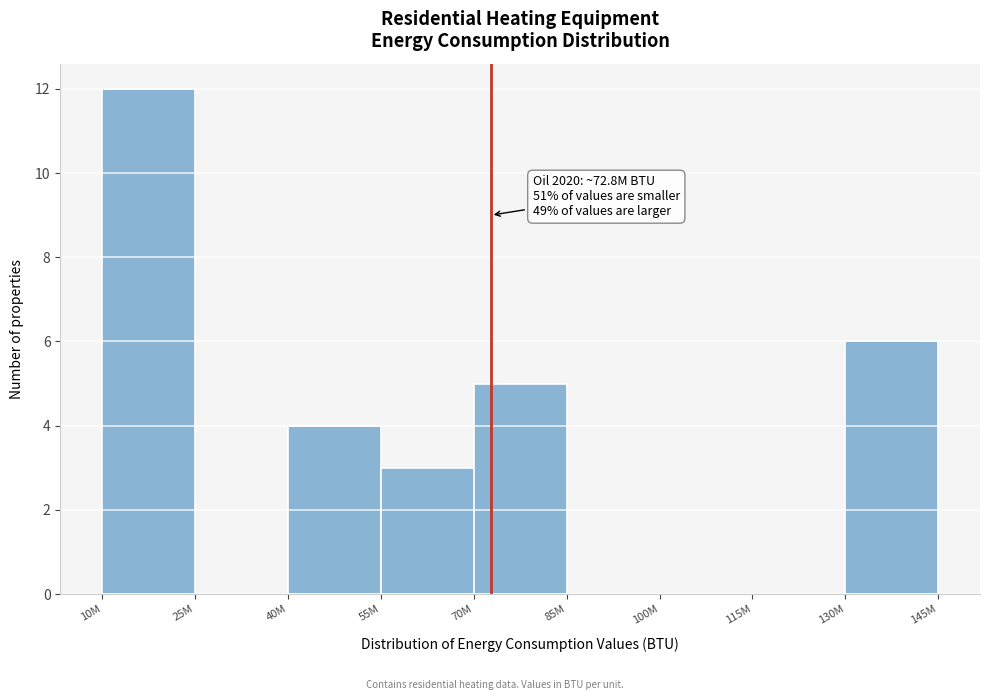

Reading right to left, what are all the values shown in this chart?

130M=6	115M=0	100M=0	85M=0	70M=5	55M=3	40M=4	25M=0	10M=12